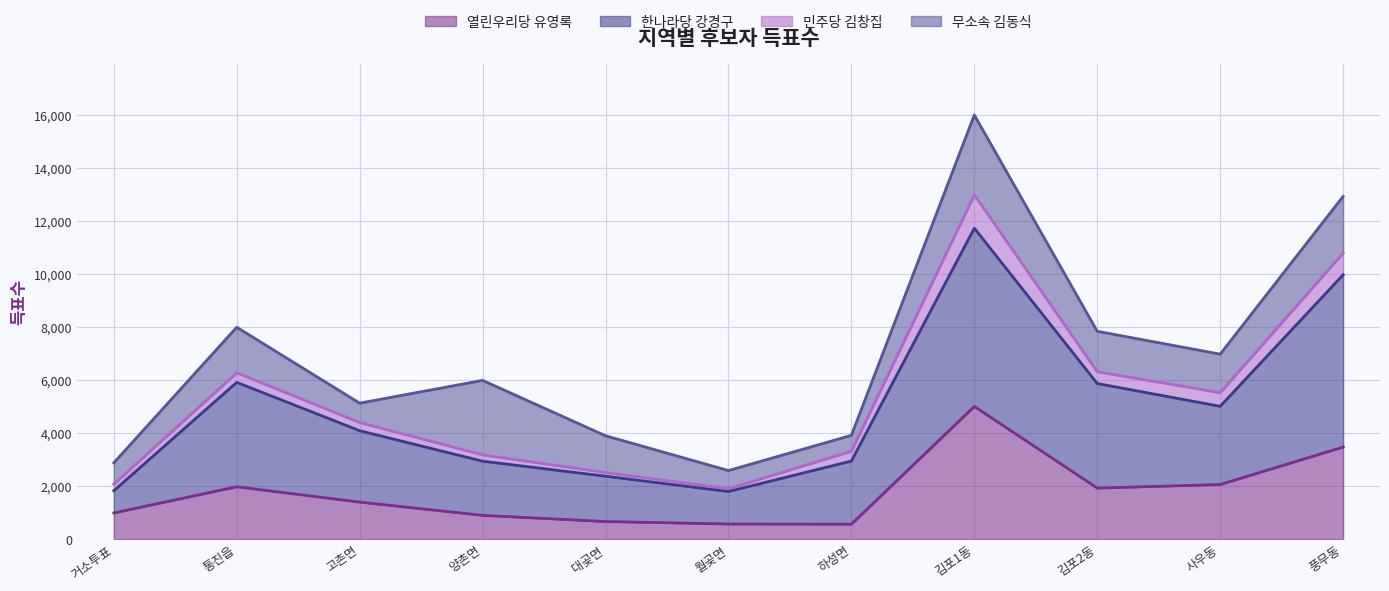

True or false: 한나라당 강경구 and 열린우리당 유영록 intersect in this chart.

False